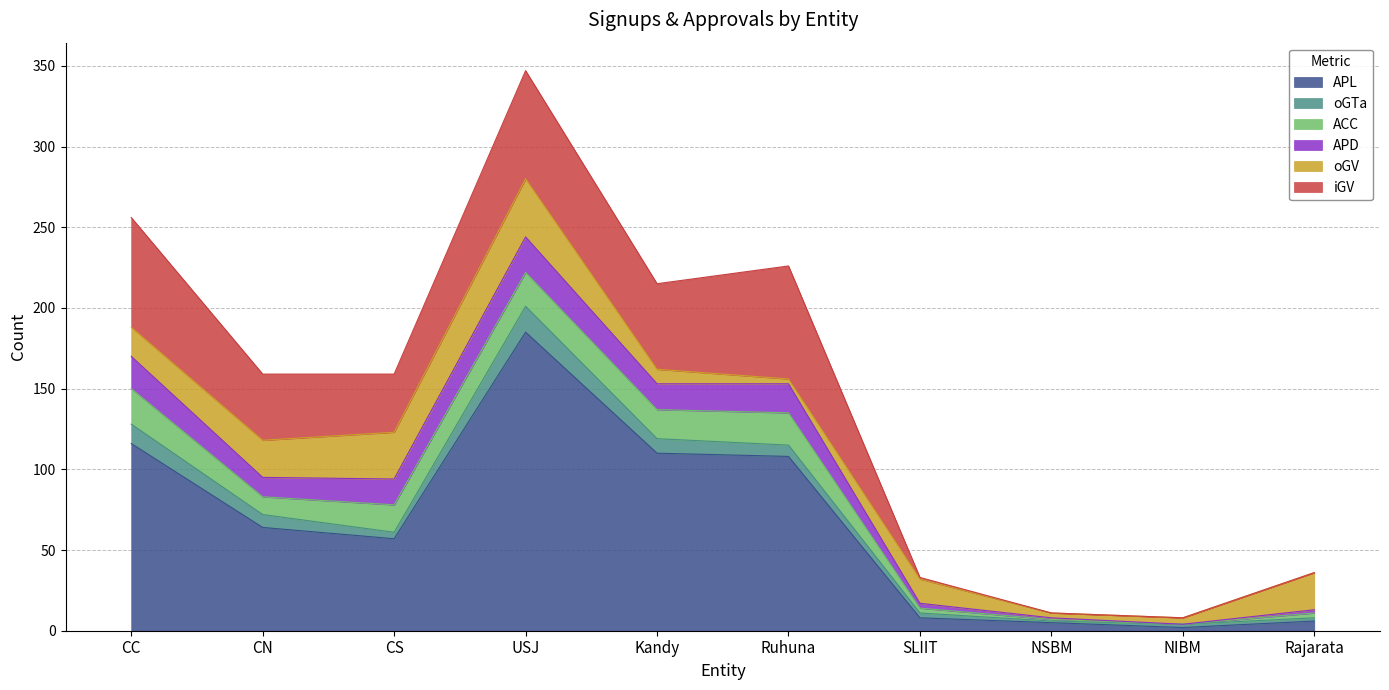

Where is iGV nearest to the value 35?

CS